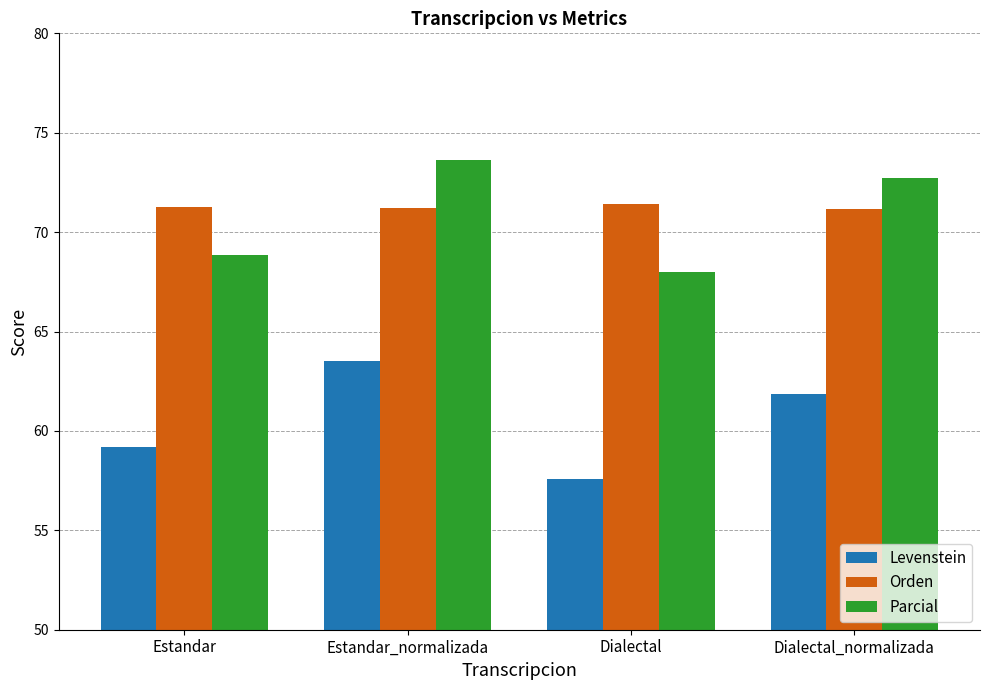

What are all the series names shown in the legend?

Levenstein, Orden, Parcial